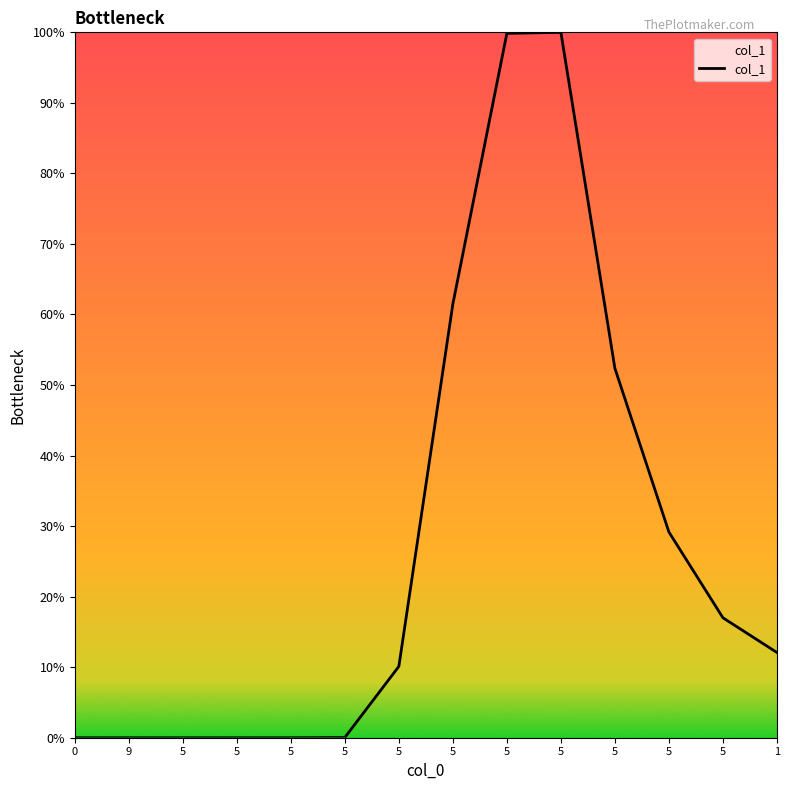

Is it true that the value at 5 is 25.3?

False